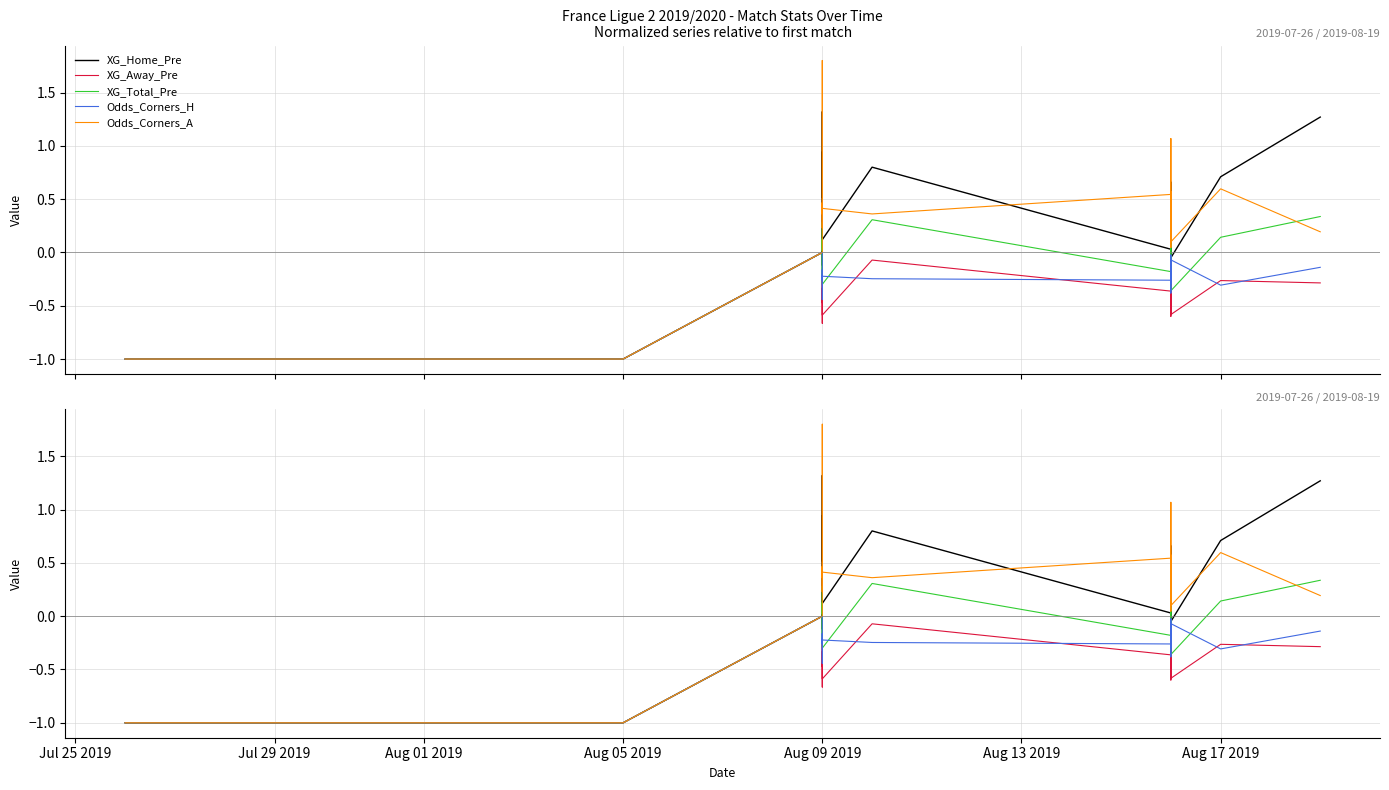

After their last crossing, which series has the higher values: Odds_Corners_A or XG_Home_Pre?

XG_Home_Pre